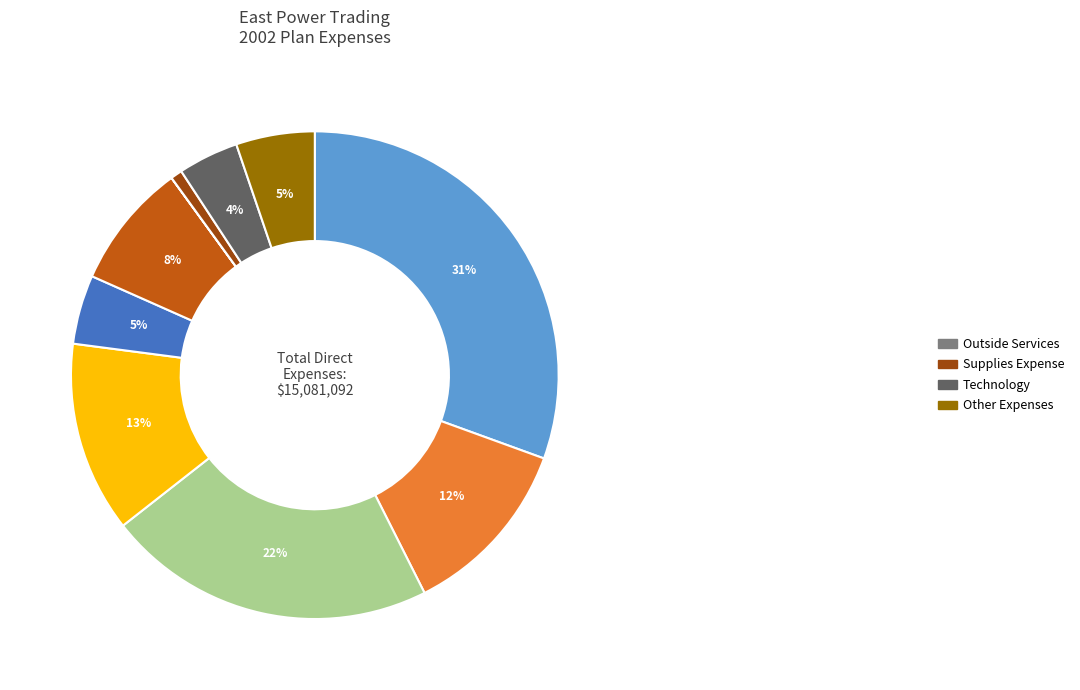

To the nearest percent, what is the difference between the largest and smallest slice percentages?

31%